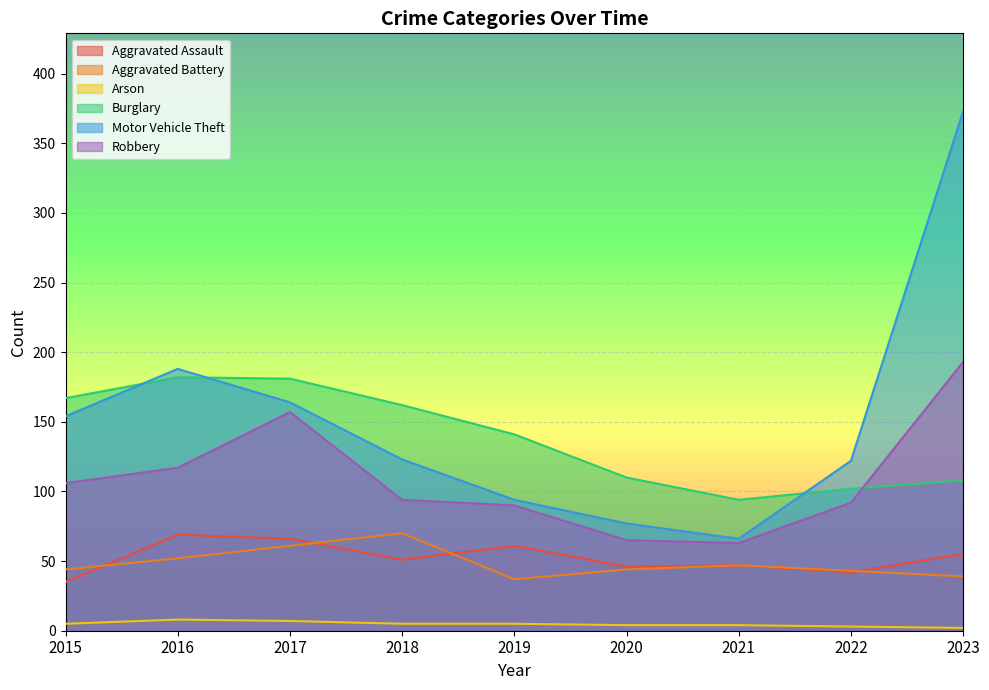

At which label is Robbery closest to 128?

2016